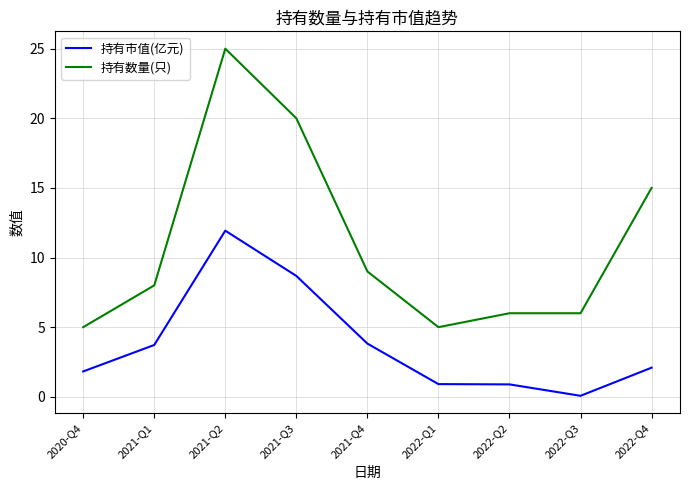

What is the approximate value of 持有市值(亿元) at 2021-Q1?

3.7